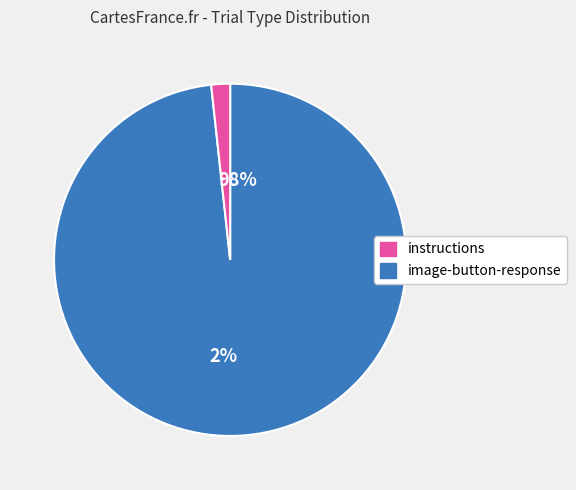

What percentage do instructions and image-button-response together represent?

100.0%